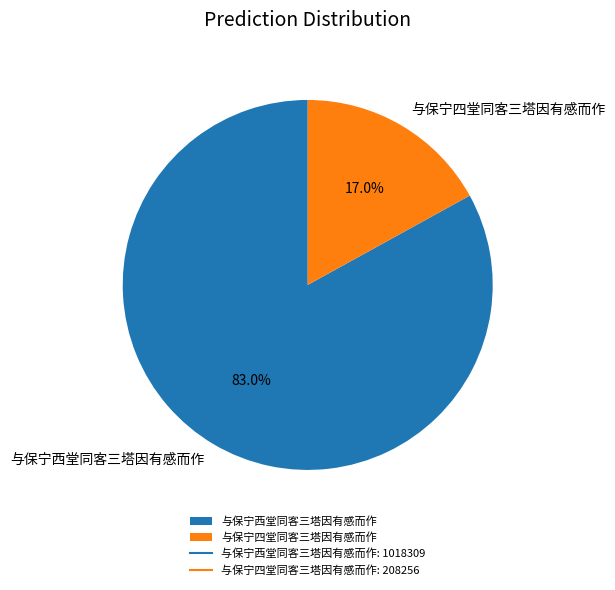

What is the total percentage of 与保宁四堂同客三塔因有感而作 and 与保宁西堂同客三塔因有感而作?

100.0%